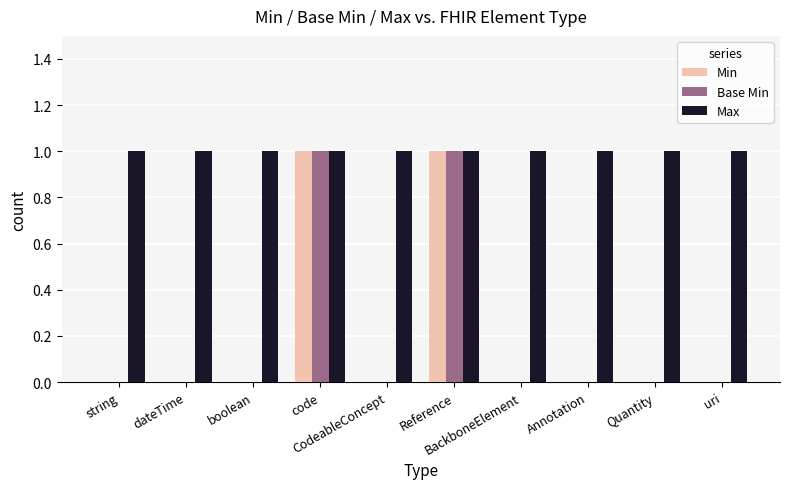

Which series has the largest total across all categories?

Max